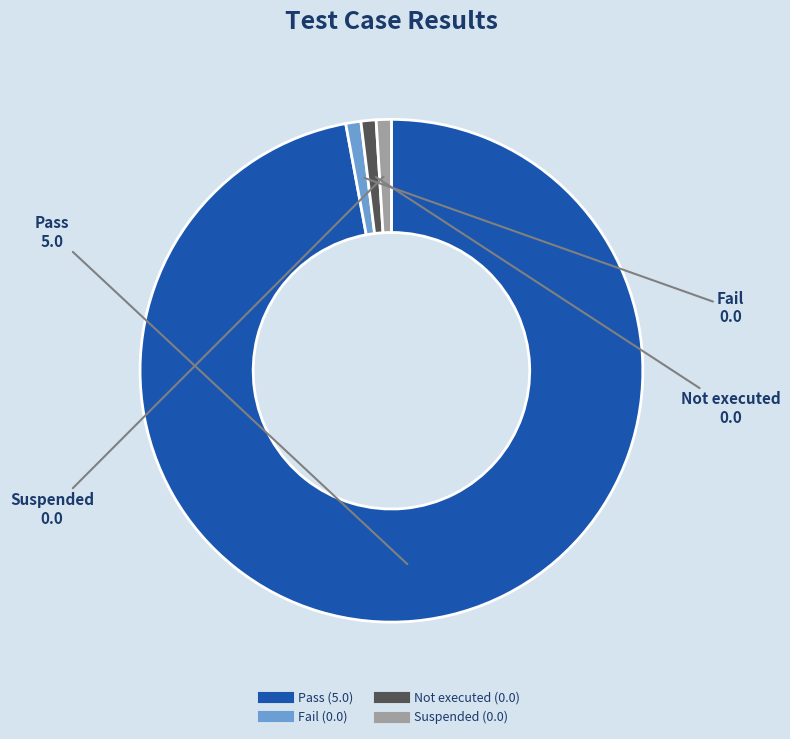

How many segments does this pie chart have?

4